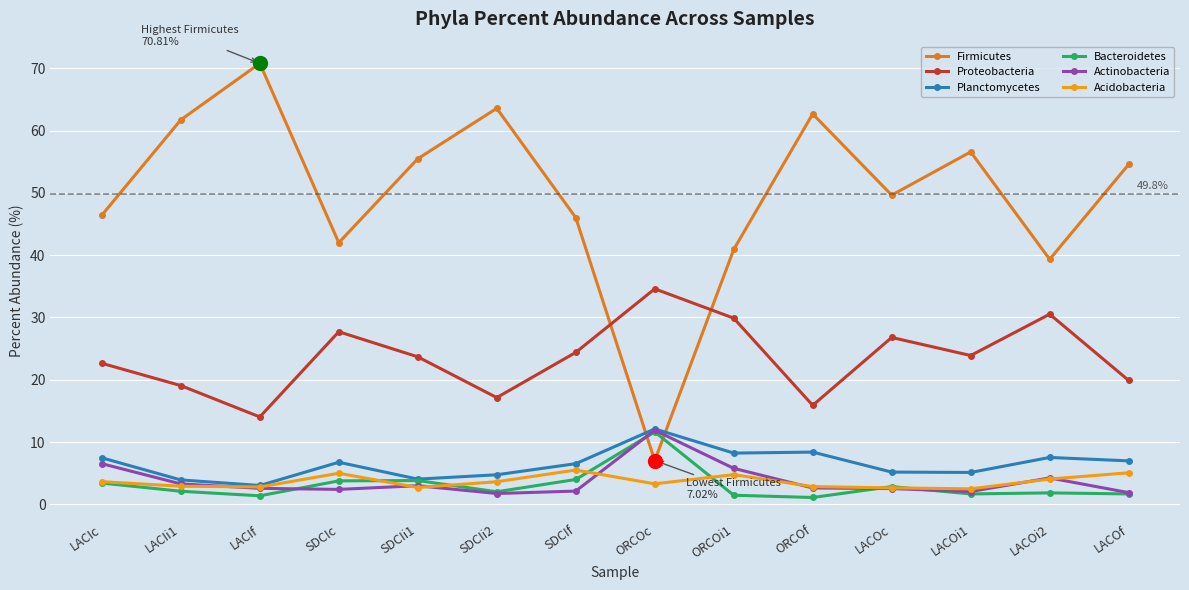

True or false: Acidobacteria and Proteobacteria cross at least once.

False